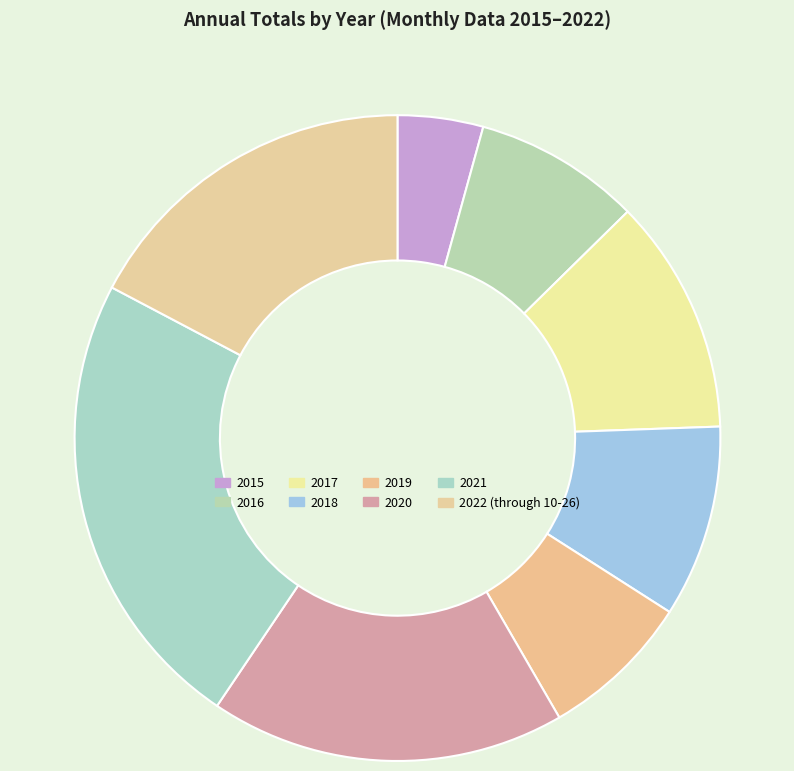

True or false: 2017 accounts for 23% of the total.

False